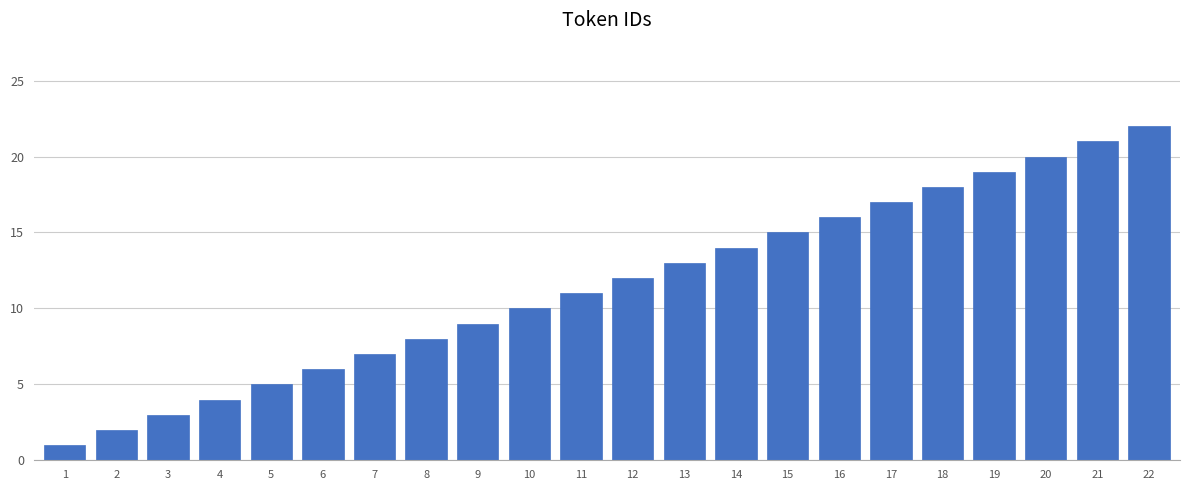

Is it true that the value at 17 is 8?

False